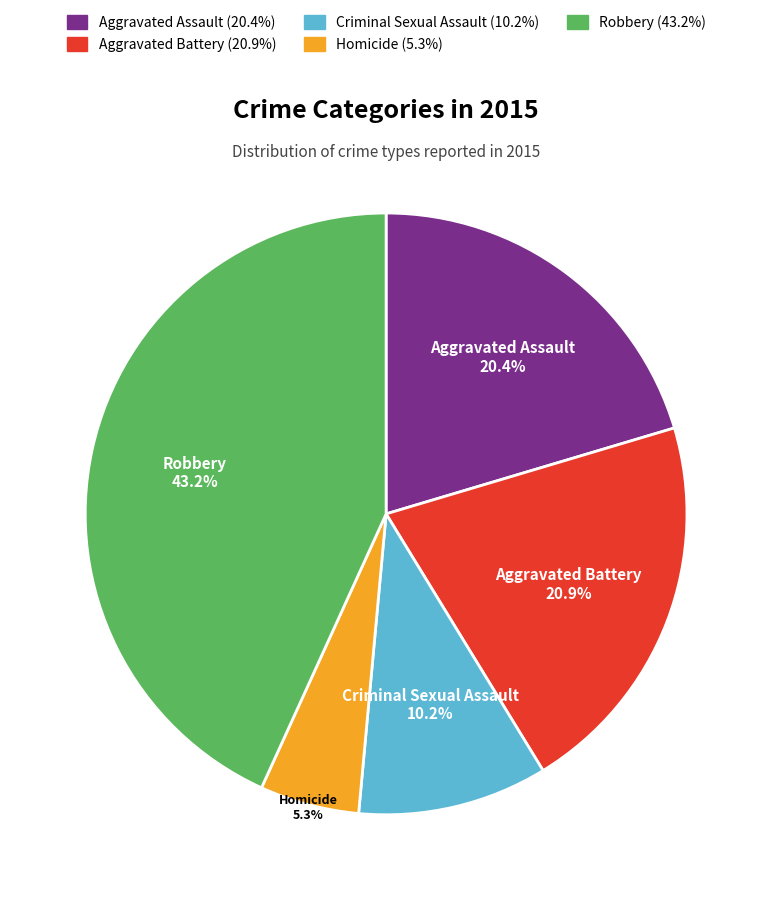

The Criminal Sexual Assault slice represents 10% of the pie. True or false?

True